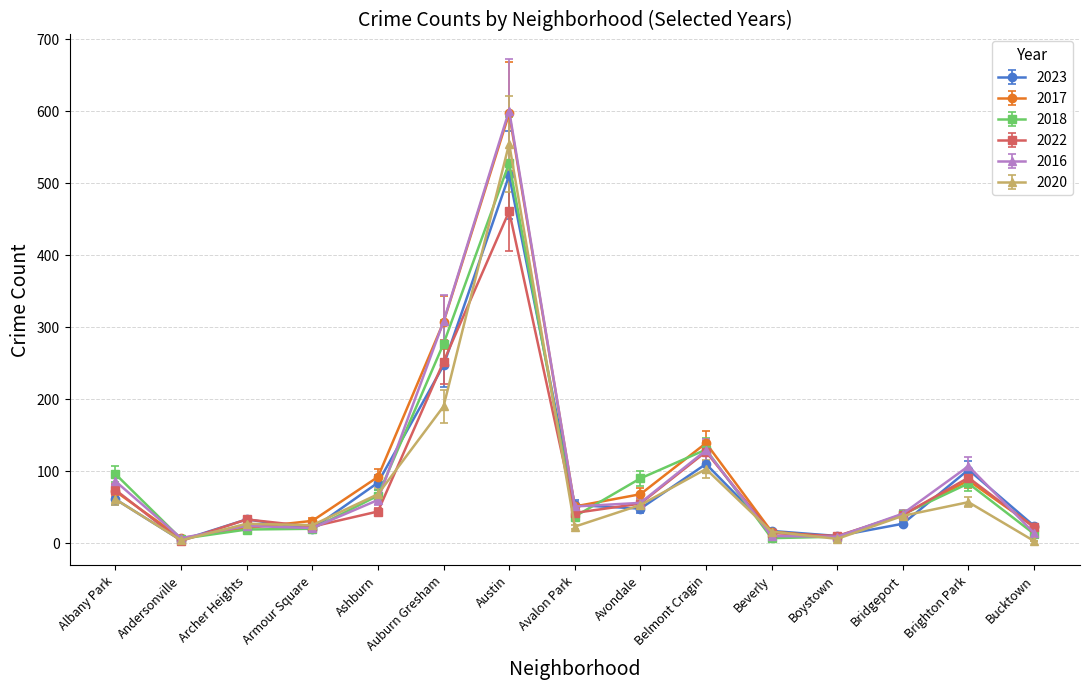

Where is the first local minimum for 2020?

Andersonville